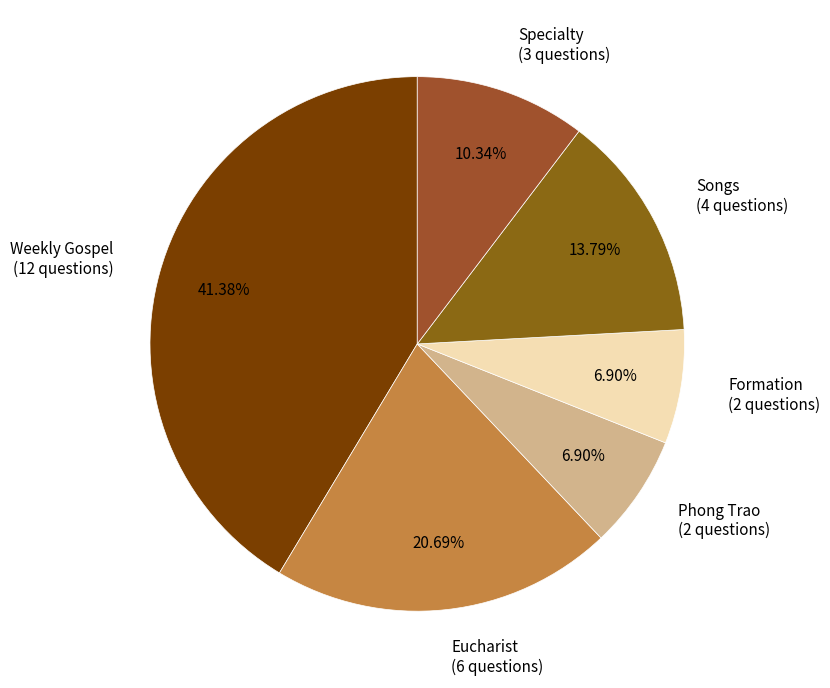

To the nearest percent, what is the difference between the largest and smallest slice percentages?

34%